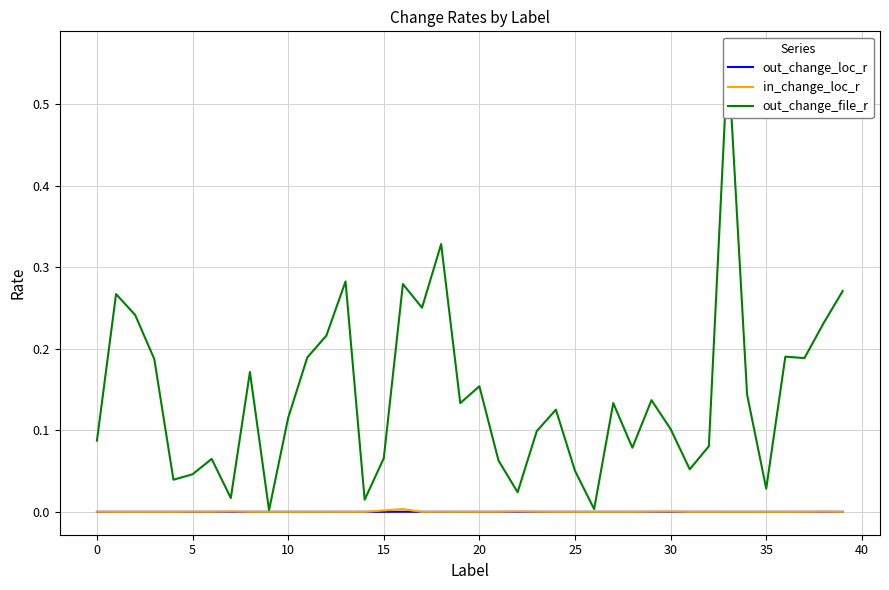

Which category has the highest value across all series?

33